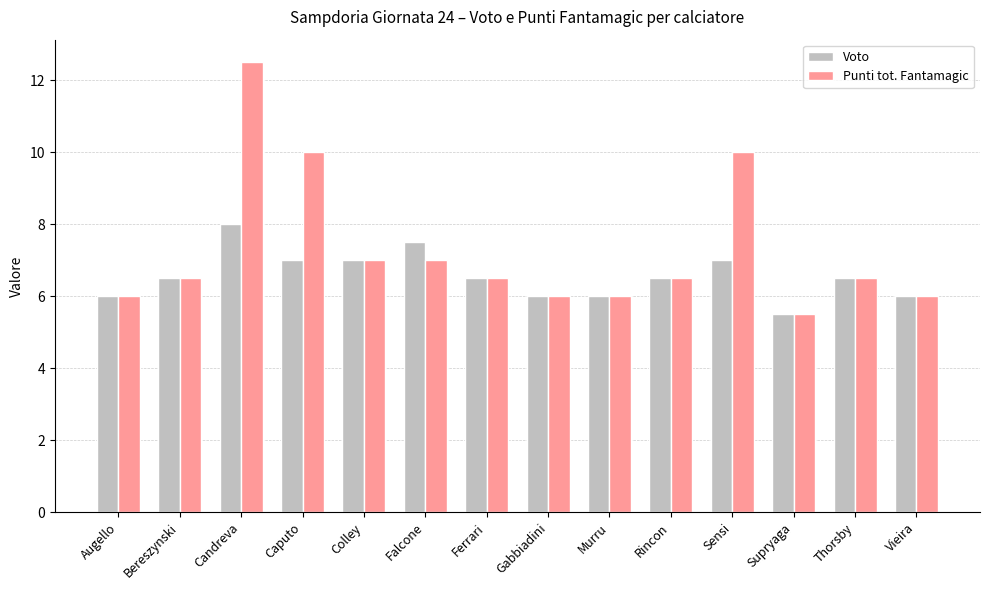

The Voto series shows 7.0 at Caputo. True or false?

True